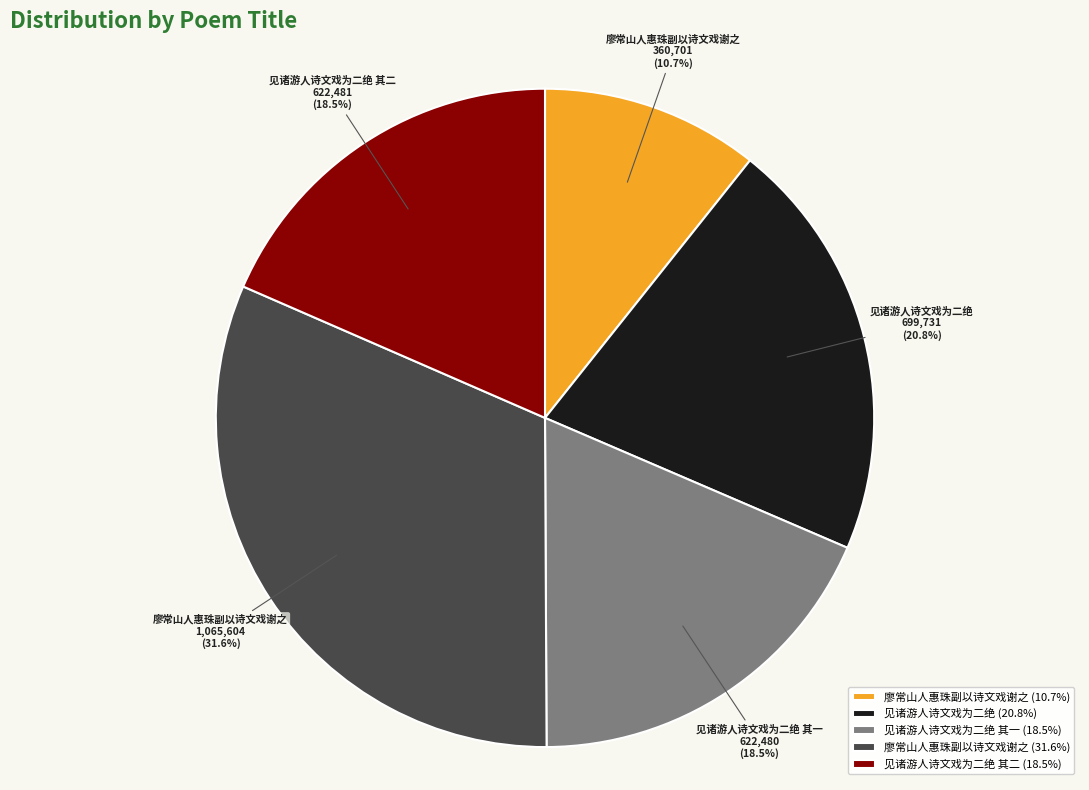

What is the smallest slice in the pie chart?

廖常山人惠珠副以诗文戏谢之 (10.7%)